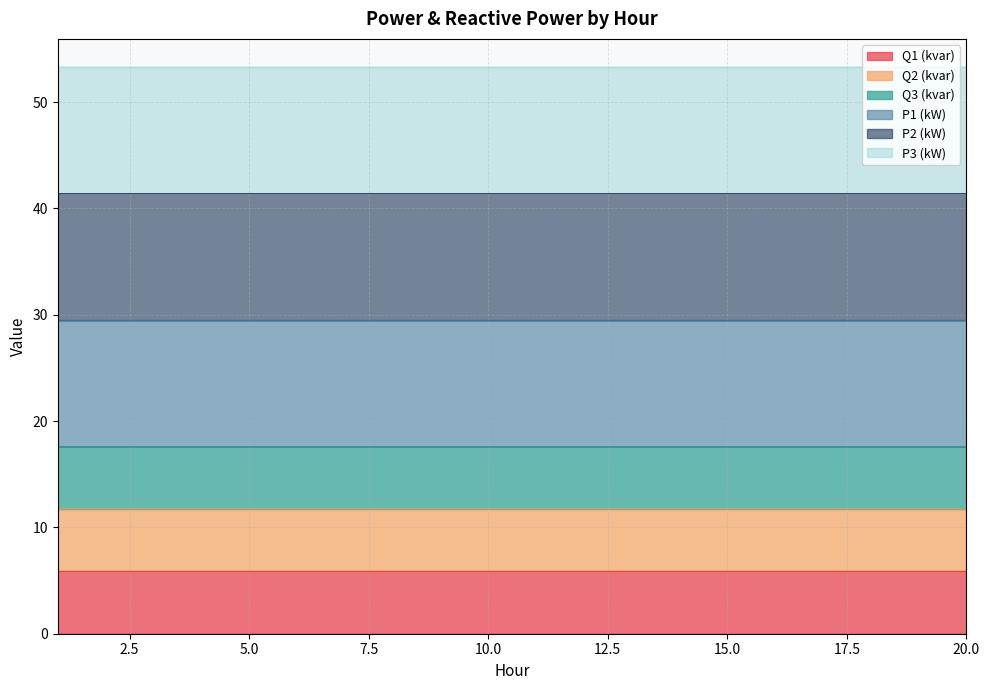

Is the value of Q2 (kvar) at 5 greater than the value of P3 (kW) at 12?

No